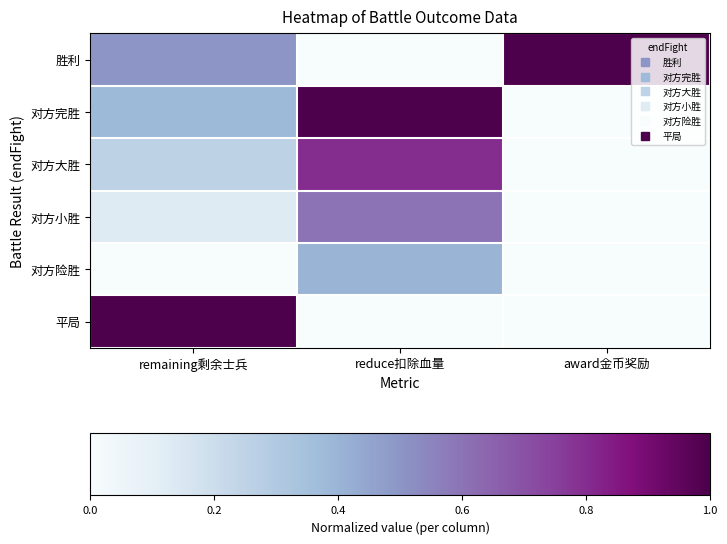

Which series has the widest spread of values?

胜利